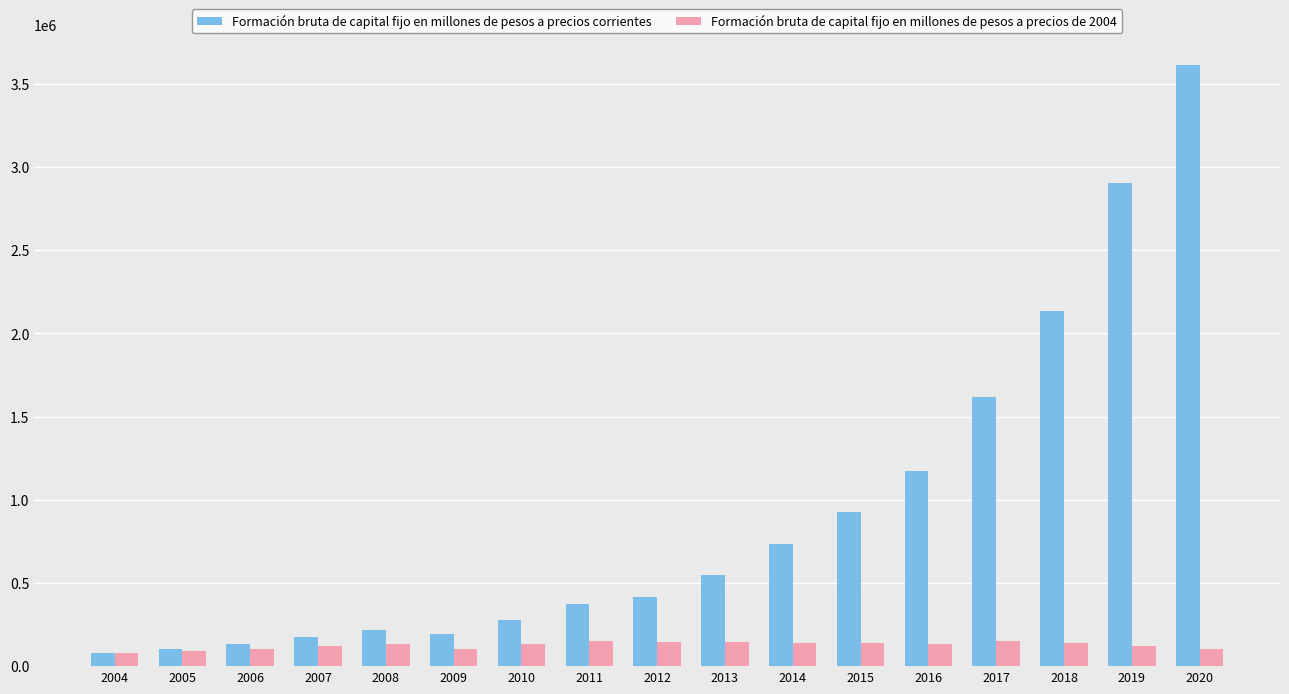

The value of Formación bruta de capital fijo en millones de pesos a precios de 2004 at 2019 is 118858.5. True or false?

True